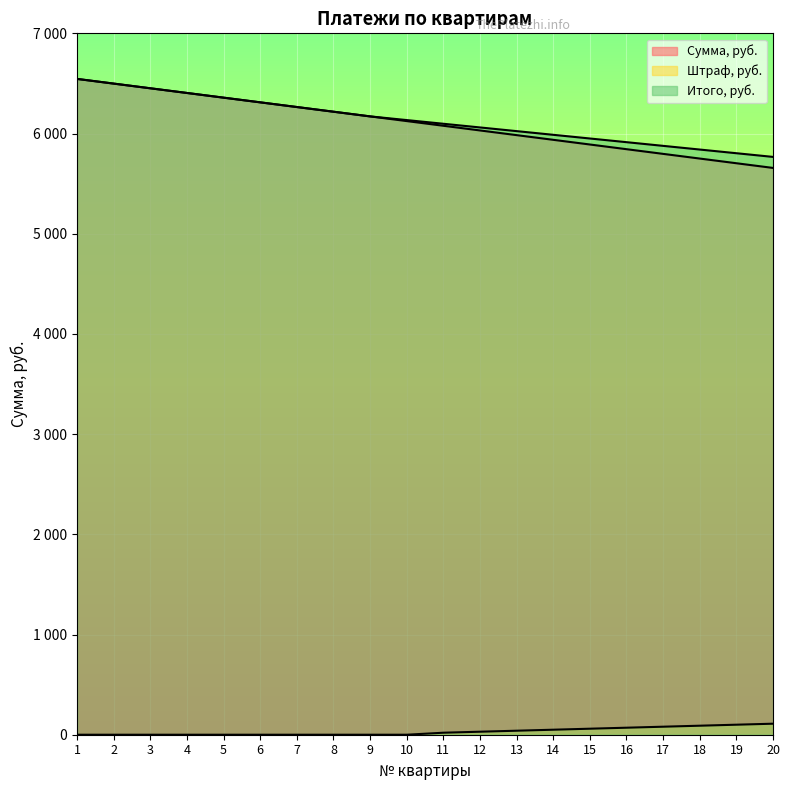

Which label corresponds to the smallest value in the chart?

1